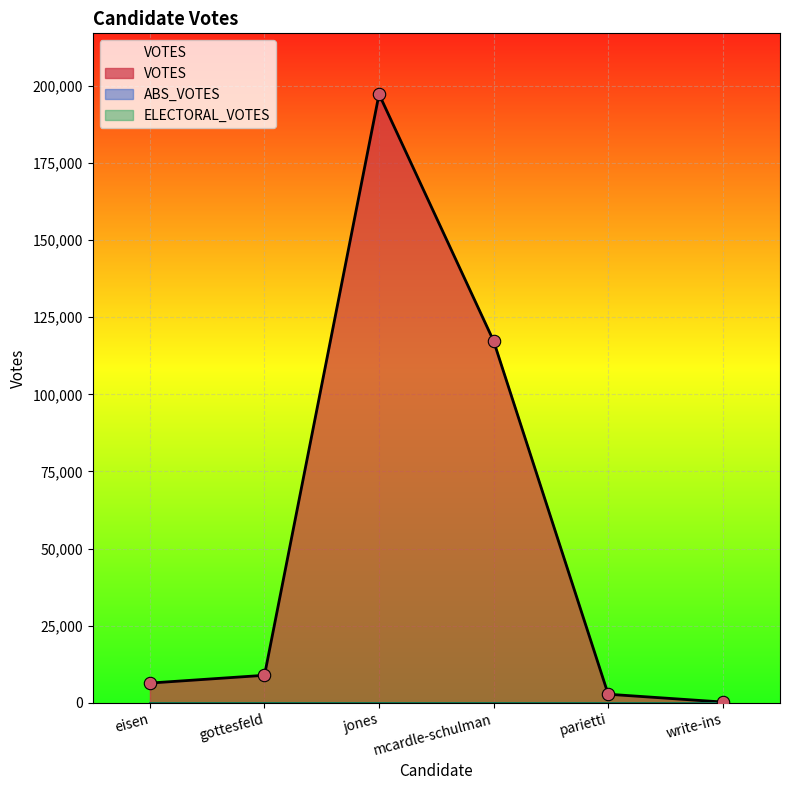

Which series reaches the minimum Y coordinate?

ABS_VOTES